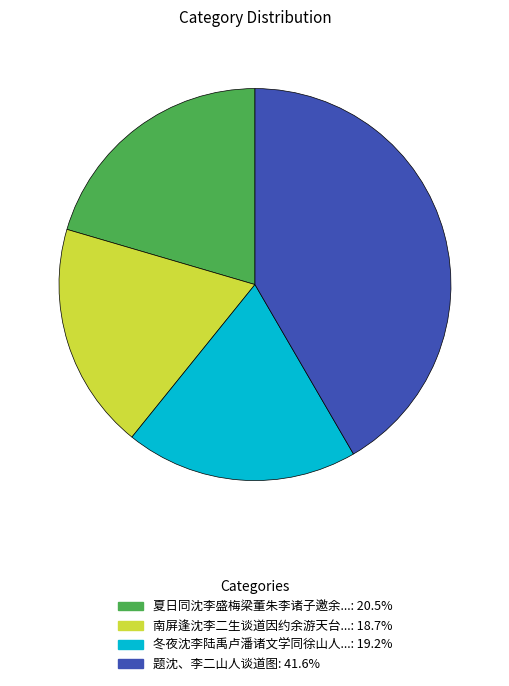

Does any single category account for the majority?

No